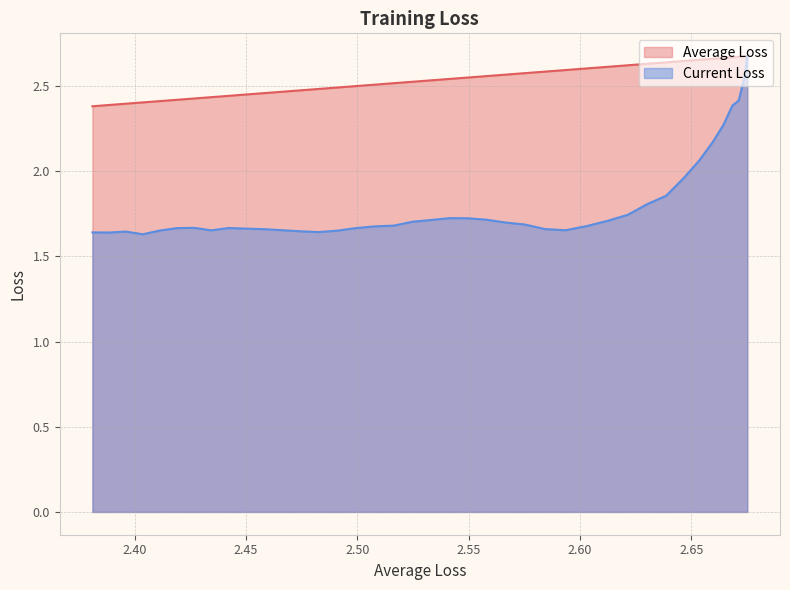

True or false: Current Loss and Average Loss intersect in this chart.

False